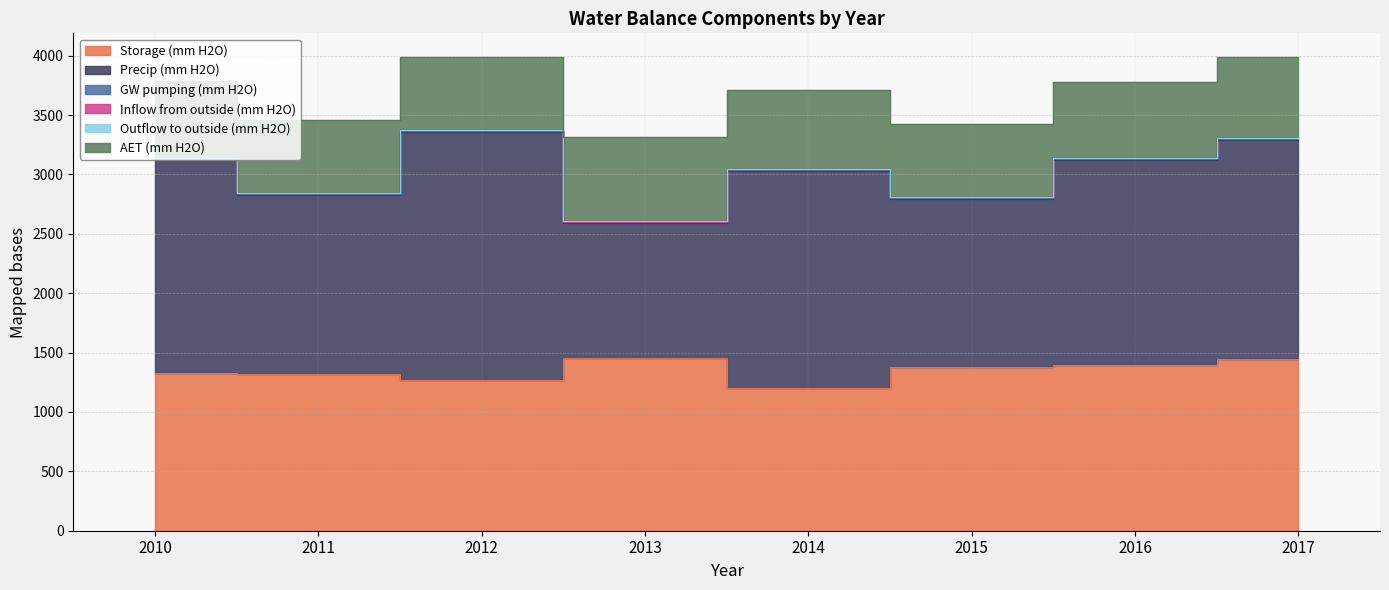

Between 2010 and 2012, which series saw the biggest shift?

Precip (mm H2O)